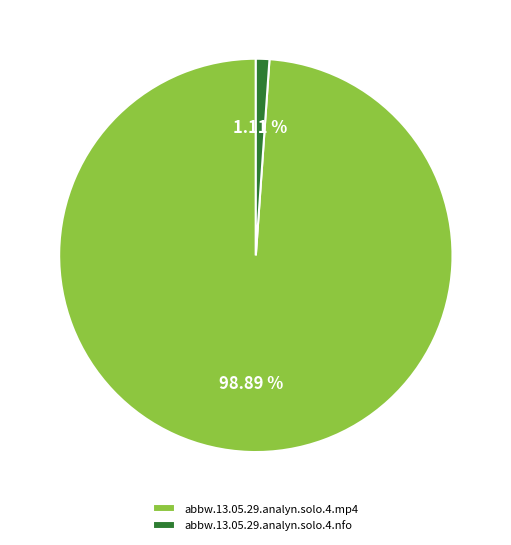

How many slices are in this pie chart?

2